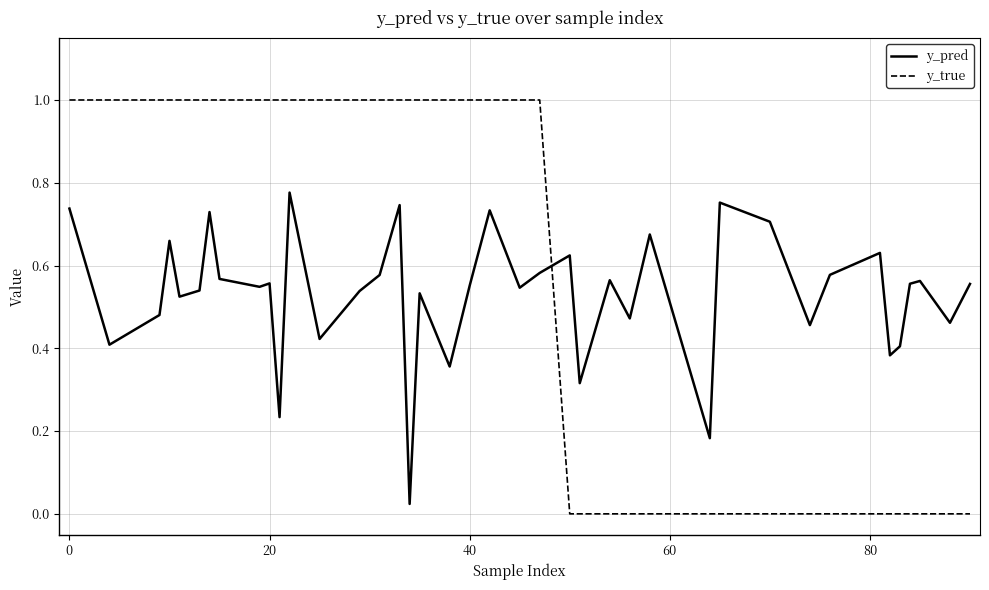

Which series has the largest range (max minus min)?

y_true